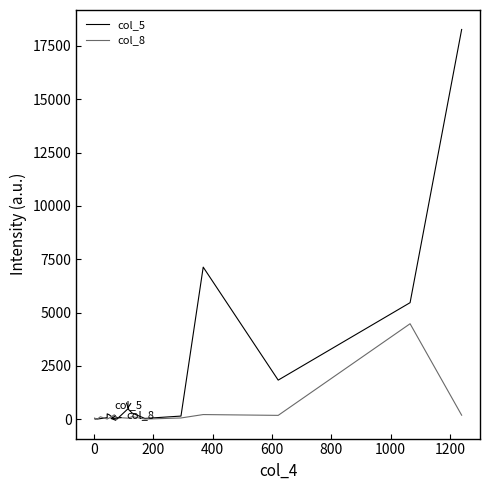

How many data points in col_8 are less than 52?

10